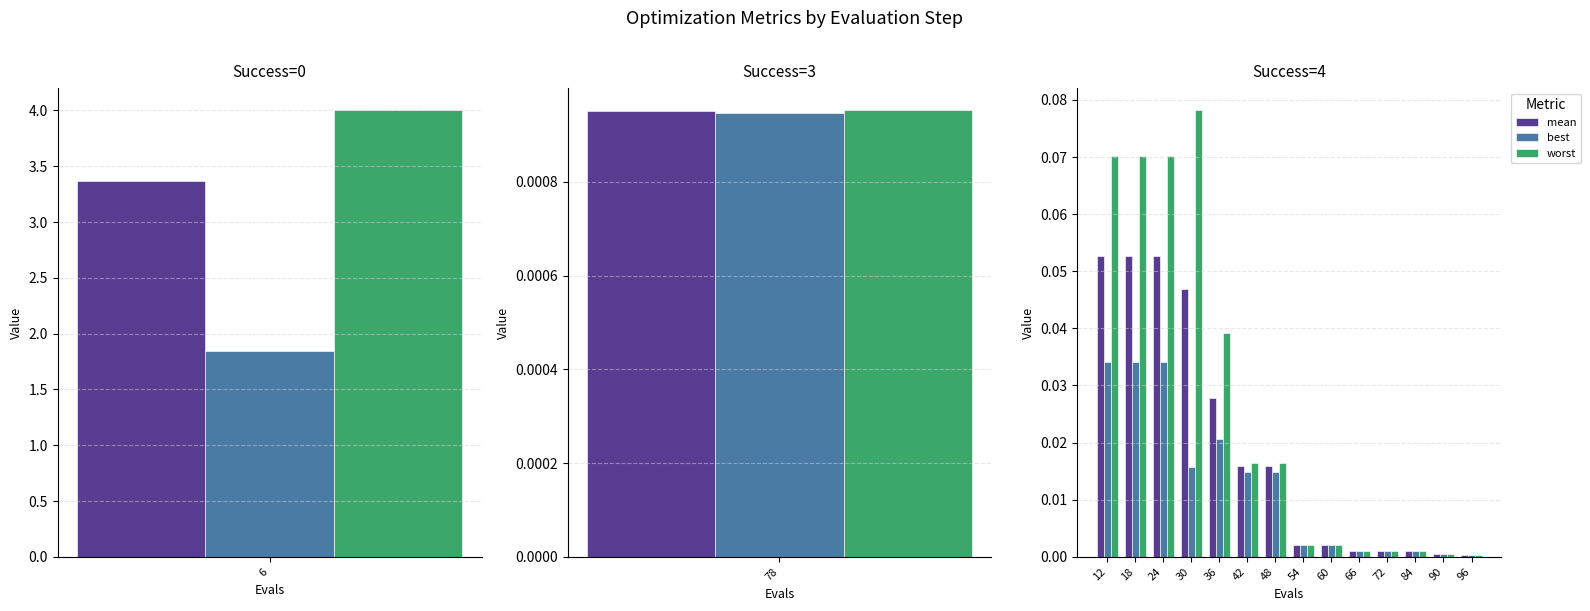

Reading right to left, transcribe all the data shown in this chart.

mean: 0.0	0.0	0.0	0.0	0.0	0.0	0.0	0.0	0.0	0.0	0.0	0.1	0.1	0.1
best: 0.0	0.0	0.0	0.0	0.0	0.0	0.0	0.0	0.0	0.0	0.0	0.0	0.0	0.0
worst: 0.0	0.0	0.0	0.0	0.0	0.0	0.0	0.0	0.0	0.0	0.1	0.1	0.1	0.1